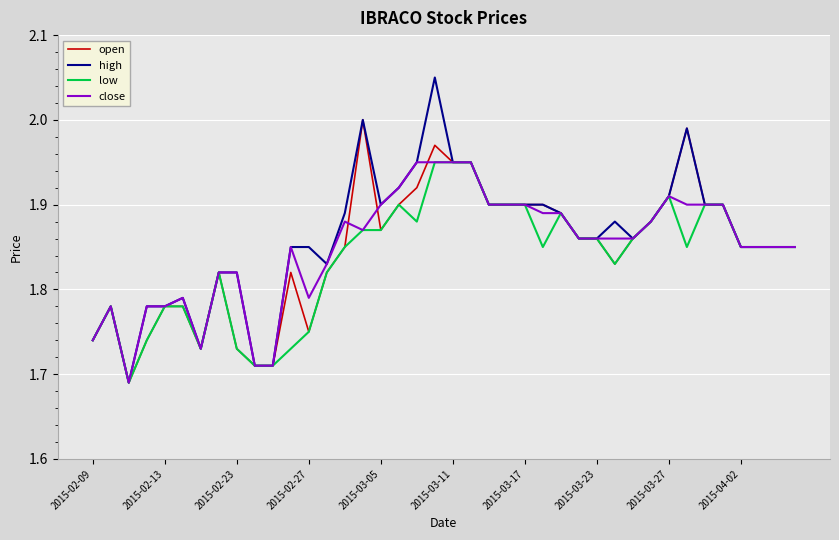

Which series has the largest range (max minus min)?

high